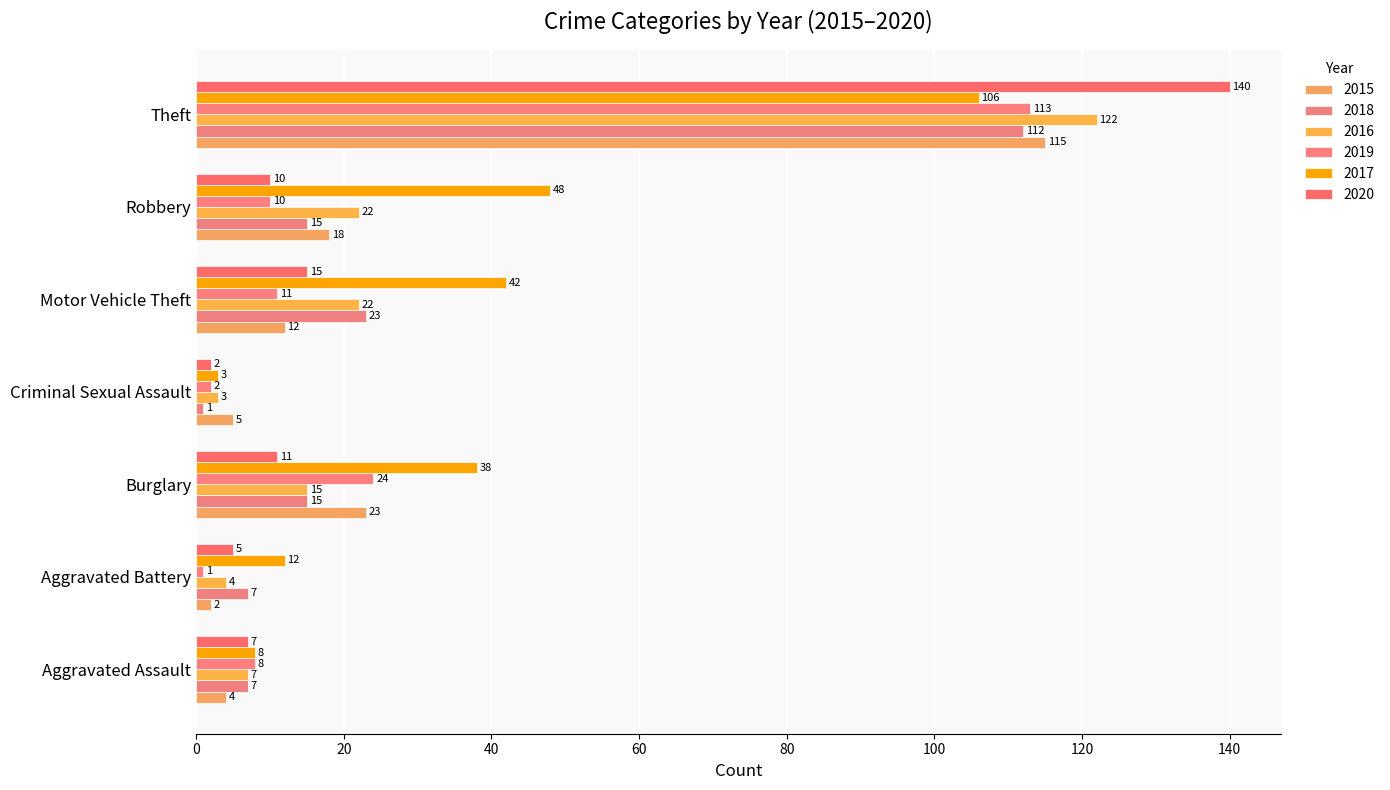

Reading right to left, transcribe all the data shown in this chart.

2015: 115	18	12	5	23	2	4
2018: 112	15	23	1	15	7	7
2016: 122	22	22	3	15	4	7
2019: 113	10	11	2	24	1	8
2017: 106	48	42	3	38	12	8
2020: 140	10	15	2	11	5	7